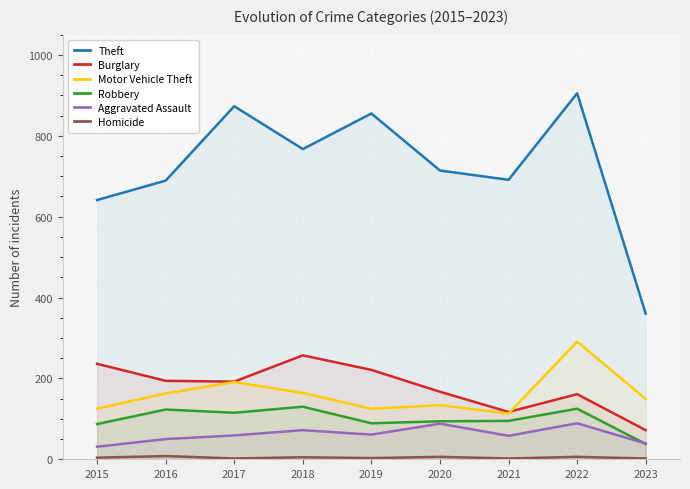

What is the total value across all series at 2017?

1432